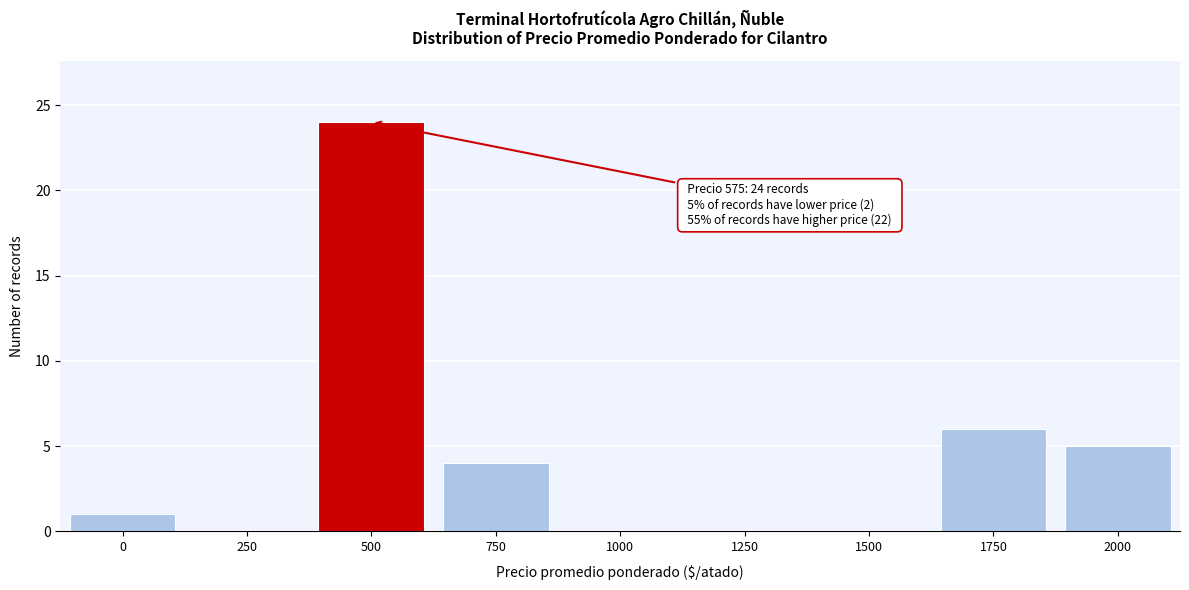

Reading left to right, extract all data points from this chart.

0=1	250=0	500=24	750=4	1000=0	1250=0	1500=0	1750=6	2000=5